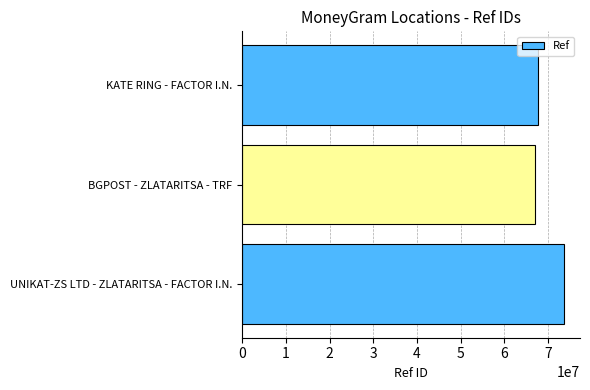

Reading top to bottom, transcribe all the data shown in this chart.

KATE RING - FACTOR I.N.=67648324	BGPOST - ZLATARITSA - TRF=66953777	UNIKAT-ZS LTD - ZLATARITSA - FACTOR I.N.=73684453